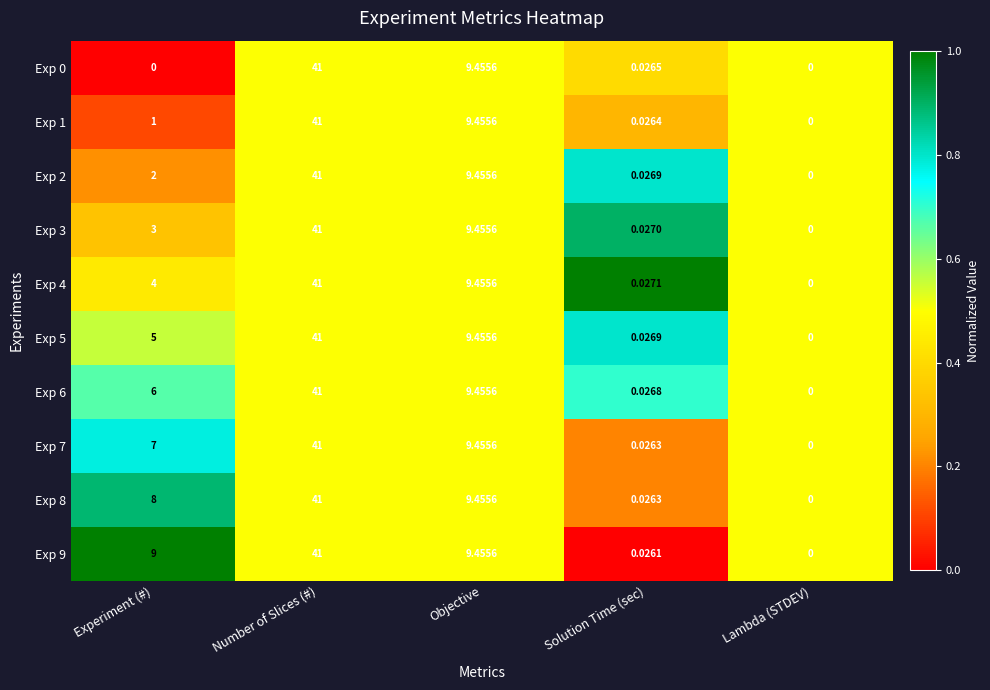

List the labels in order of Exp 7 value, largest first.

Number of Slices (#), Objective, Experiment (#), Solution Time (sec), Lambda (STDEV)